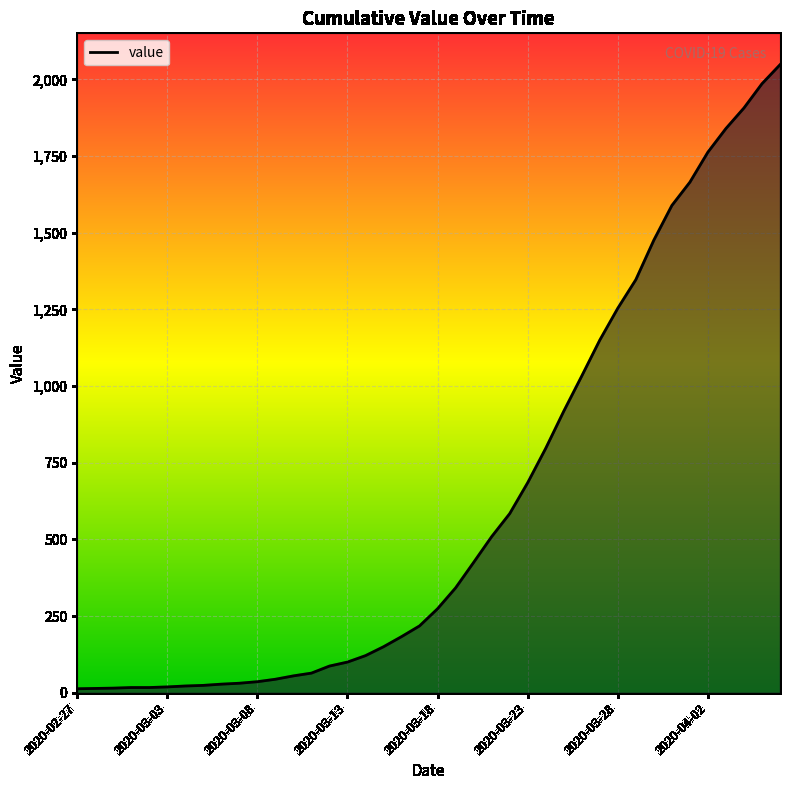

What is the maximum value shown in the chart?

2048